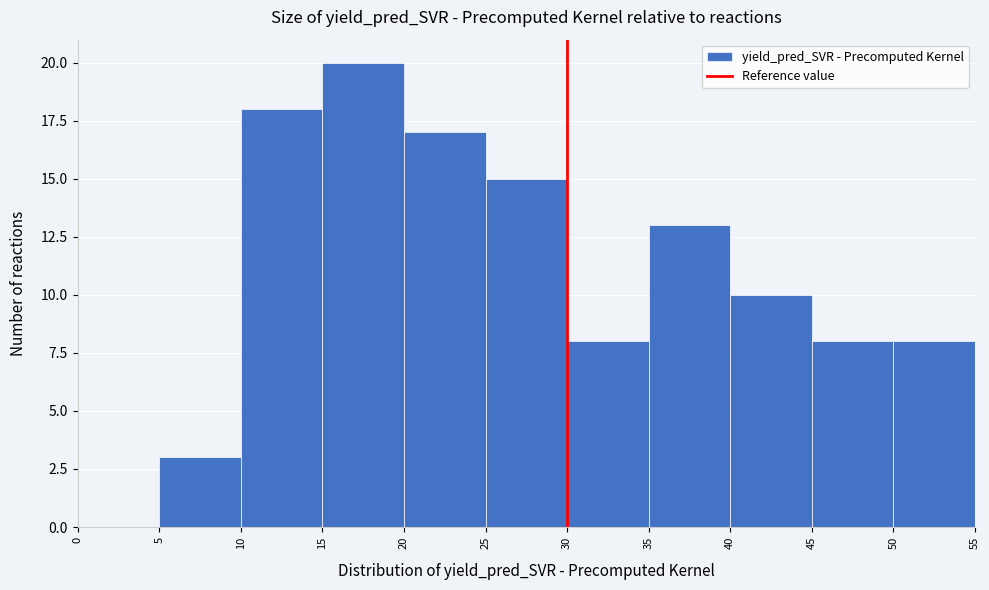

How tall is the bar that spans 15 to 20 on the x-axis? The values are not printed on the chart, so give them approximately, as read against the axis.

20